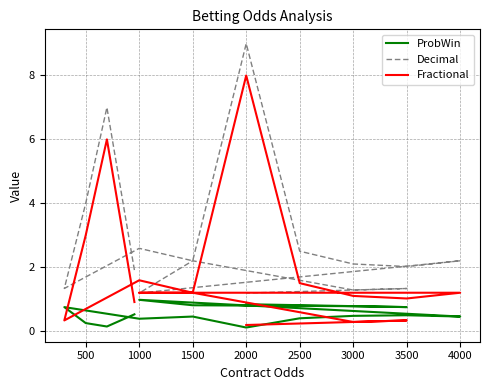

Reading right to left, list all the values displayed in this chart.

ProbWin: 0.8	0.8	0.8	0.8	1.0	0.5	0.5	0.5	0.4	0.1	0.5	0.4	0.8	0.2	0.1	0.5
Decimal: 1.2	1.3	1.3	2.2	1.2	2.2	2.0	2.1	2.5	9.0	2.2	2.6	1.3	4.0	7.0	1.9
Fractional: 0.2	0.3	0.3	1.2	1.2	1.2	1.0	1.1	1.5	8.0	1.2	1.6	0.3	3.0	6.0	0.9